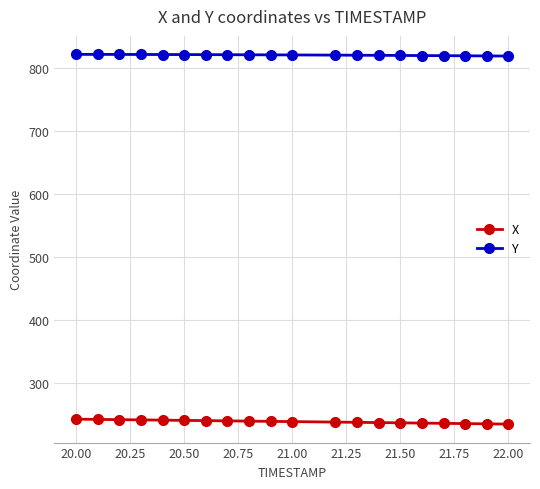

What are all the series names shown in the legend?

X, Y